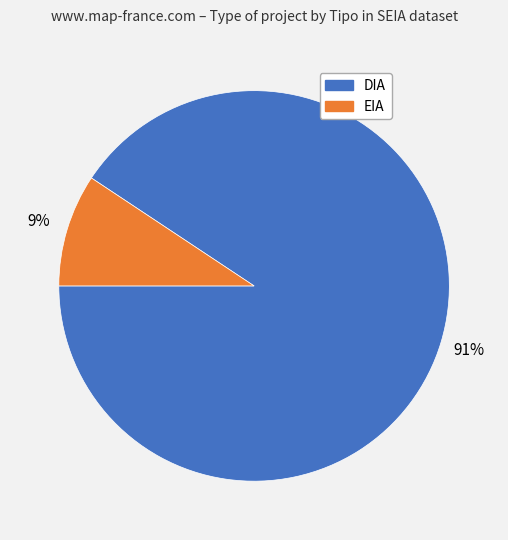

What percentage is the DIA slice, to the nearest percent?

91%